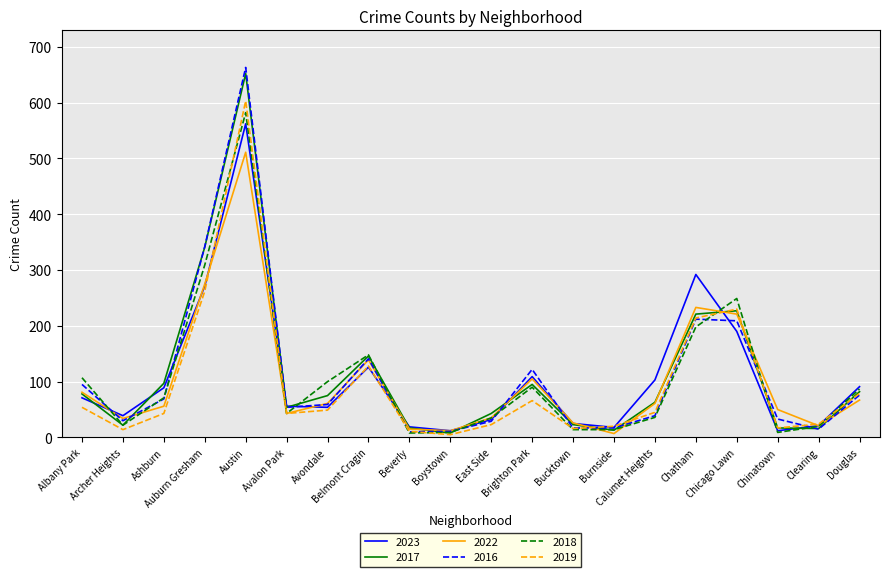

Which series has the widest spread of values?

2016